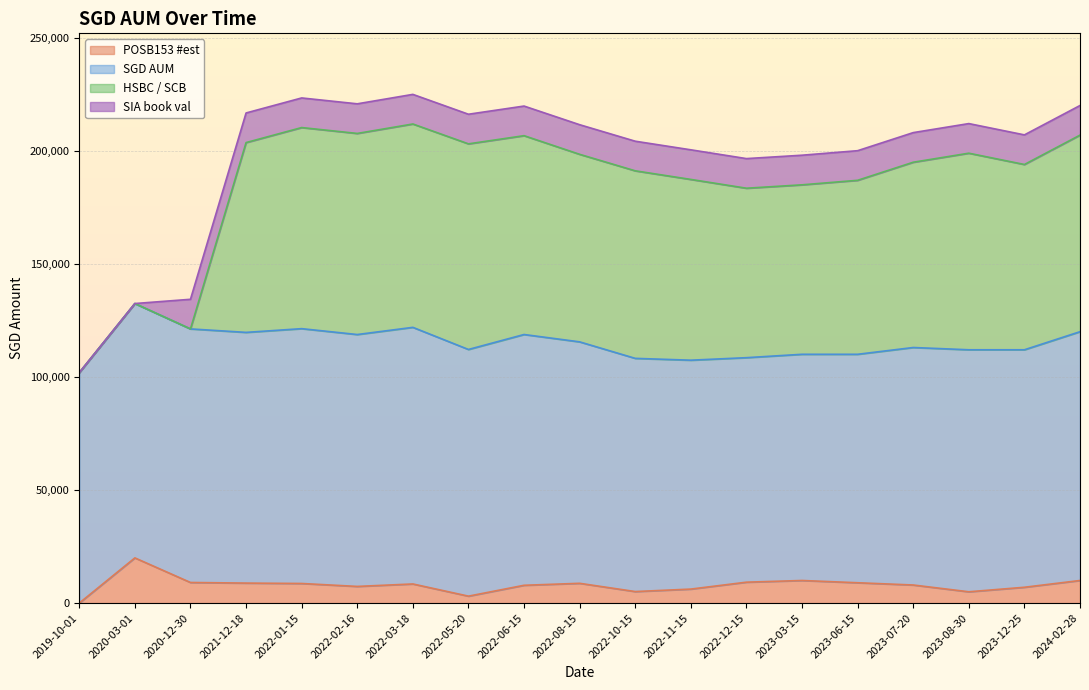

Is the value of SGD AUM at 2022-12-15 greater than the value of POSB153 #est at 2022-12-15?

Yes